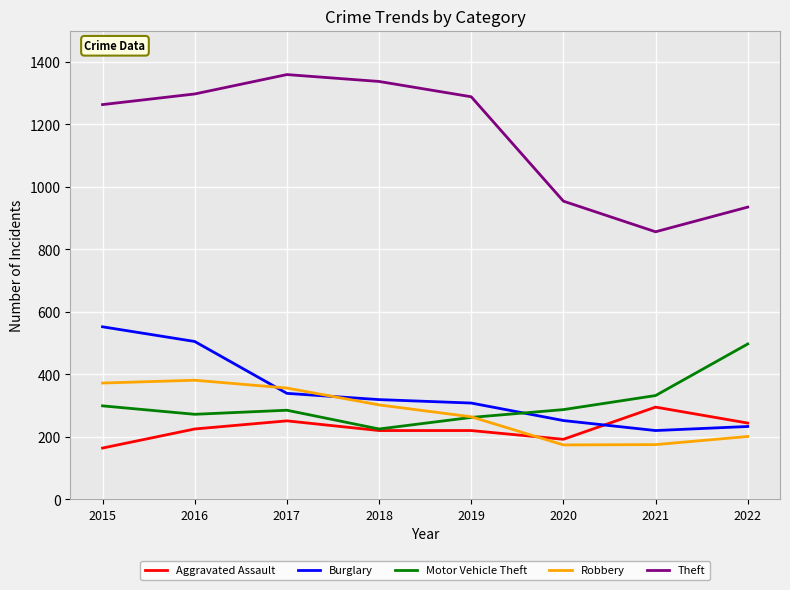

What is the average value of the Burglary series?

341